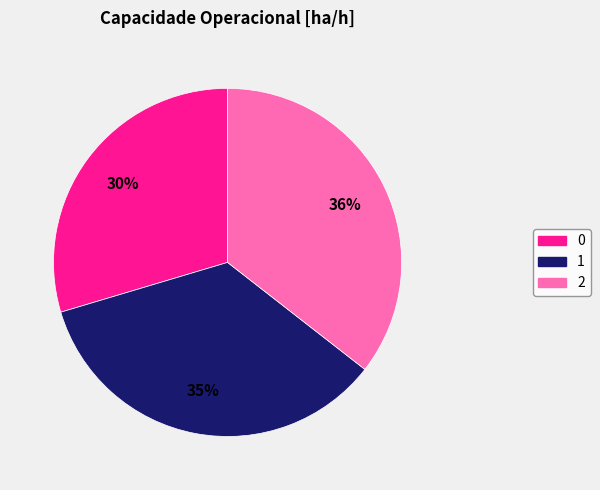

How many slices are in this pie chart?

3